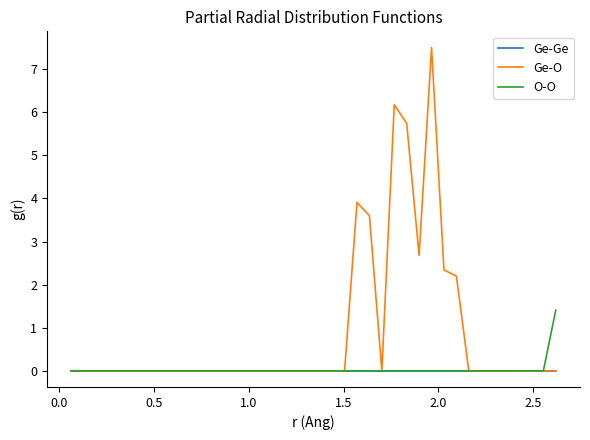

Which series has the largest total across all categories?

Ge-O